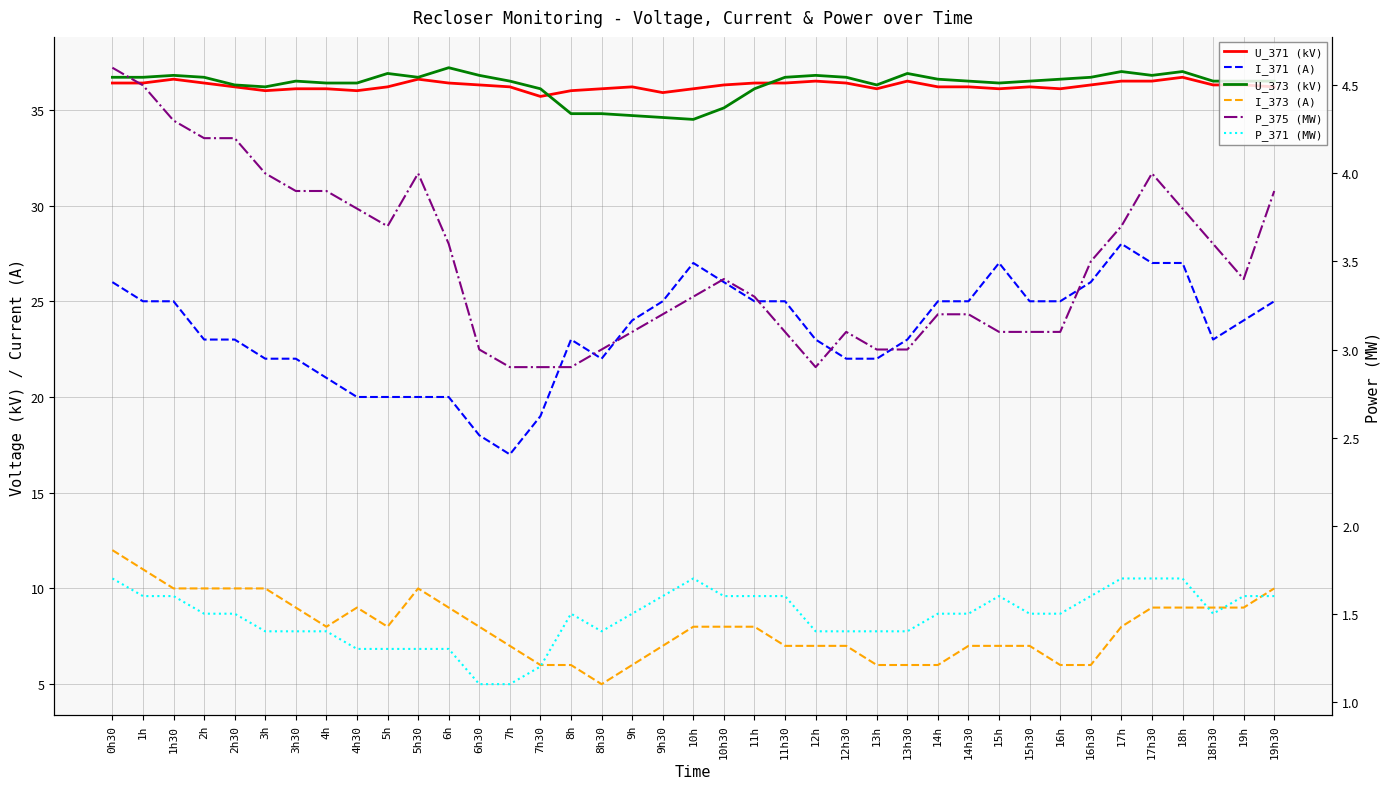

Count the I_373 (A) values in the range 7 to 9.

22